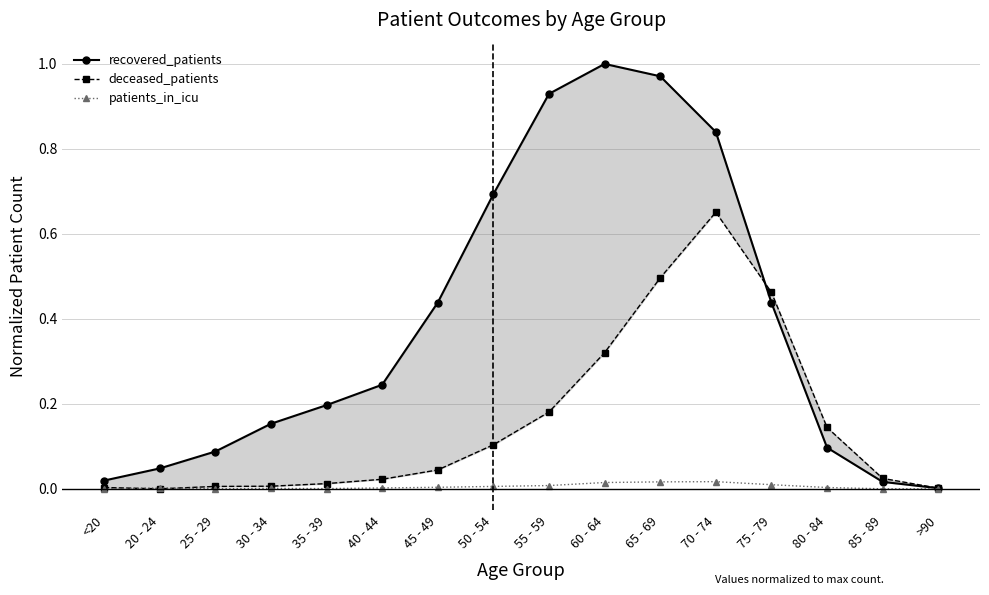

Reading right to left, what are all the values shown in this chart?

recovered_patients: >90=0.0	85 - 89=0.0	80 - 84=0.1	75 - 79=0.4	70 - 74=0.8	65 - 69=1.0	60 - 64=1.0	55 - 59=0.9	50 - 54=0.7	45 - 49=0.4	40 - 44=0.2	35 - 39=0.2	30 - 34=0.2	25 - 29=0.1	20 - 24=0.0	<20=0.0
deceased_patients: >90=0.0	85 - 89=0.0	80 - 84=0.1	75 - 79=0.5	70 - 74=0.7	65 - 69=0.5	60 - 64=0.3	55 - 59=0.2	50 - 54=0.1	45 - 49=0.0	40 - 44=0.0	35 - 39=0.0	30 - 34=0.0	25 - 29=0.0	20 - 24=0.0	<20=0.0
patients_in_icu: >90=0.0	85 - 89=0.0	80 - 84=0.0	75 - 79=0.0	70 - 74=0.0	65 - 69=0.0	60 - 64=0.0	55 - 59=0.0	50 - 54=0.0	45 - 49=0.0	40 - 44=0.0	35 - 39=0.0	30 - 34=0.0	25 - 29=0.0	20 - 24=0.0	<20=0.0